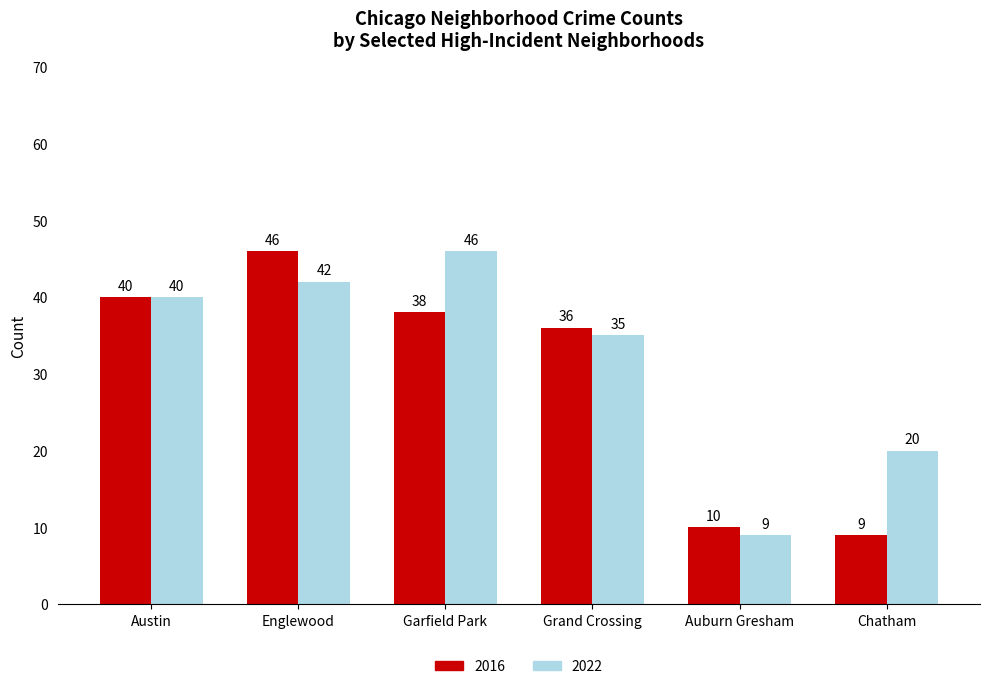

Are the bars horizontal?

No